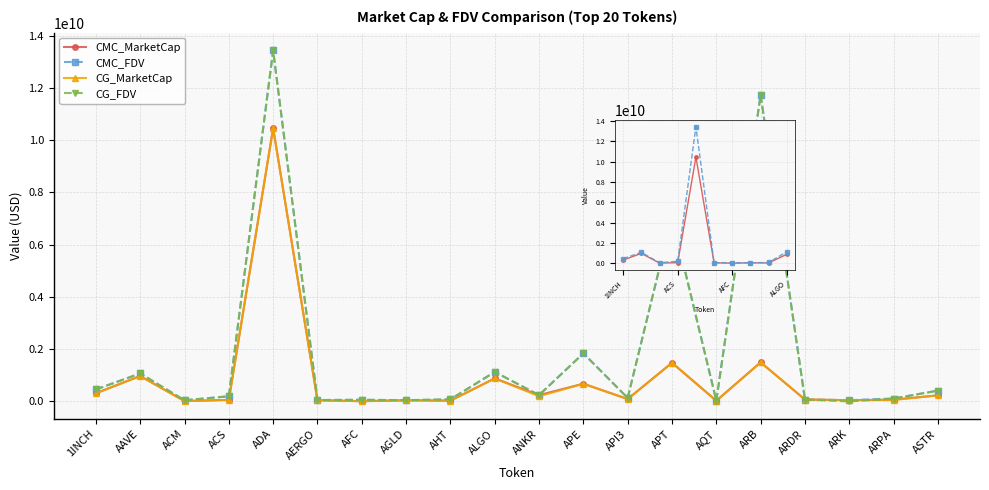

Where is the first local minimum for CMC_FDV?

ACM